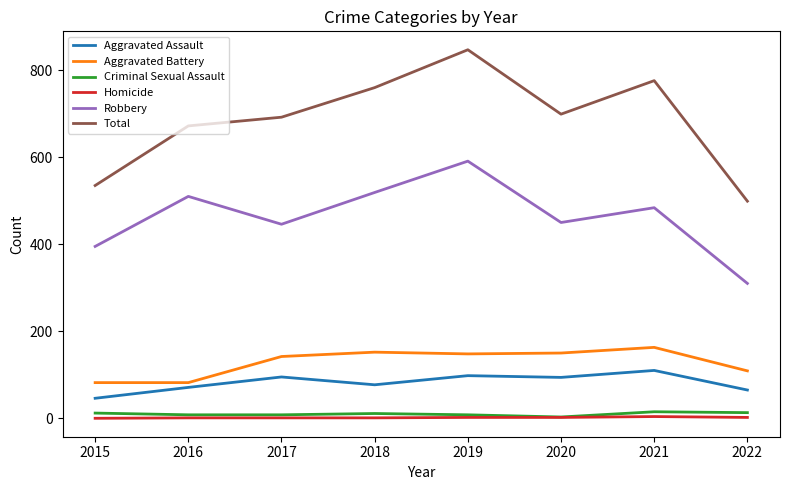

At which label does Aggravated Battery reach its peak?

2021